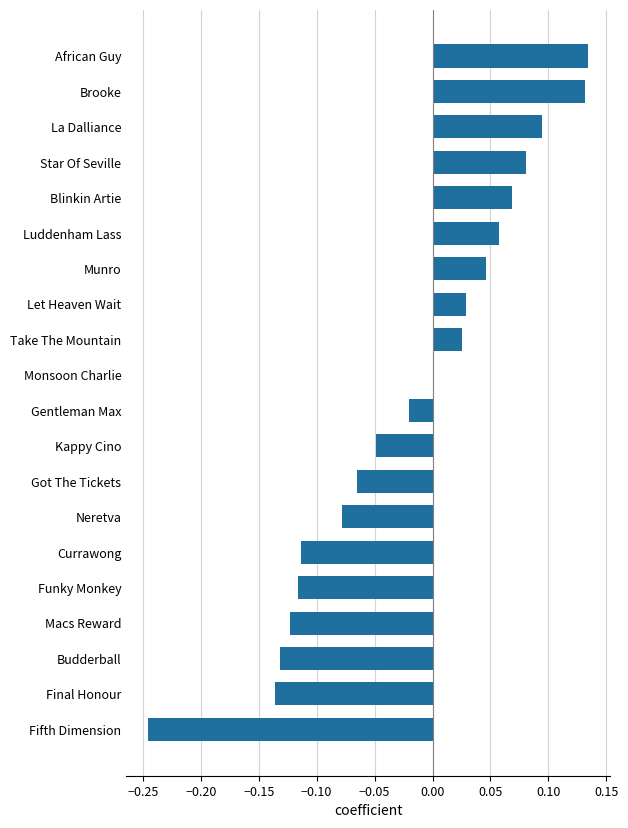

True or false: the data shows 0.2 at African Guy.

False